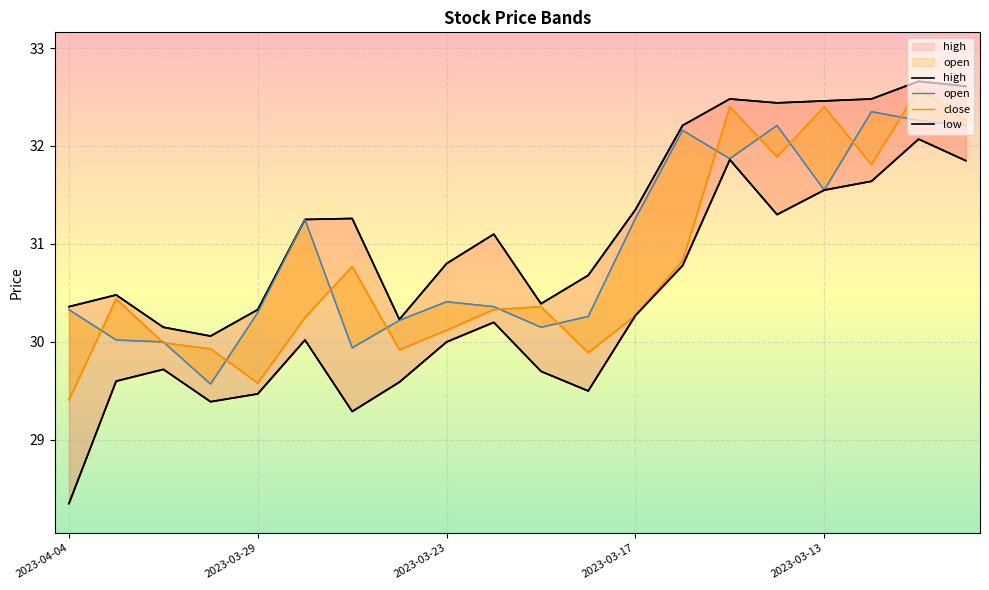

Which category has the highest value across all series?

18